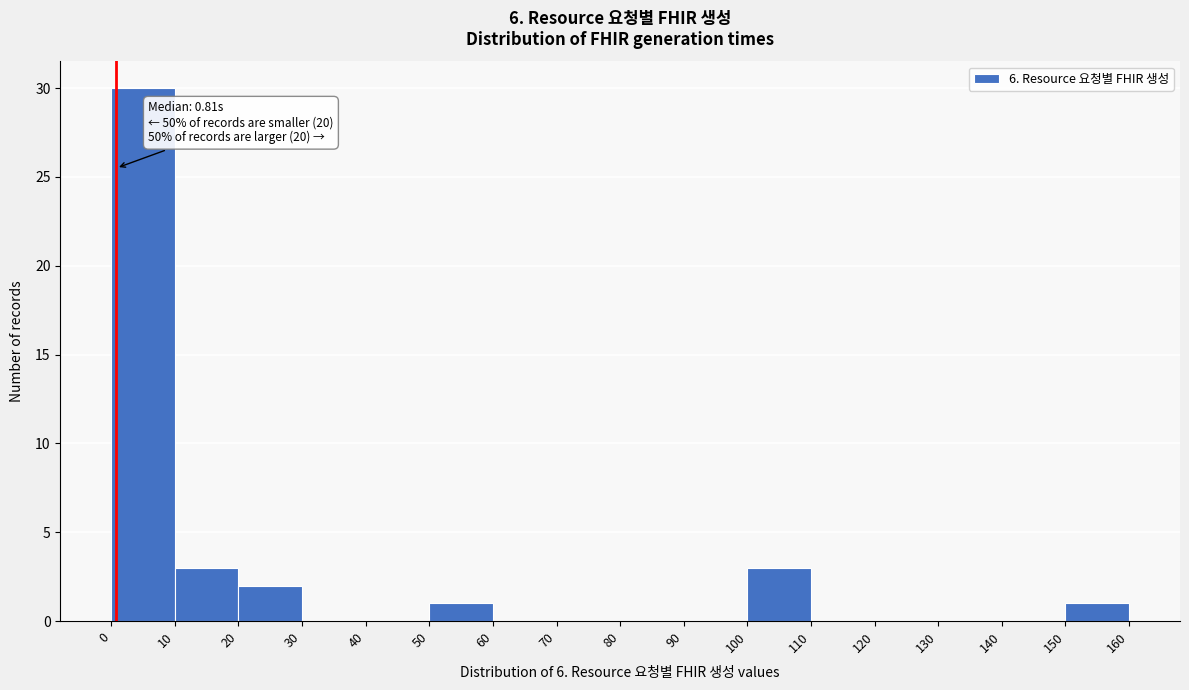

Over which range of the x-axis is the bar tallest?

0 to 10